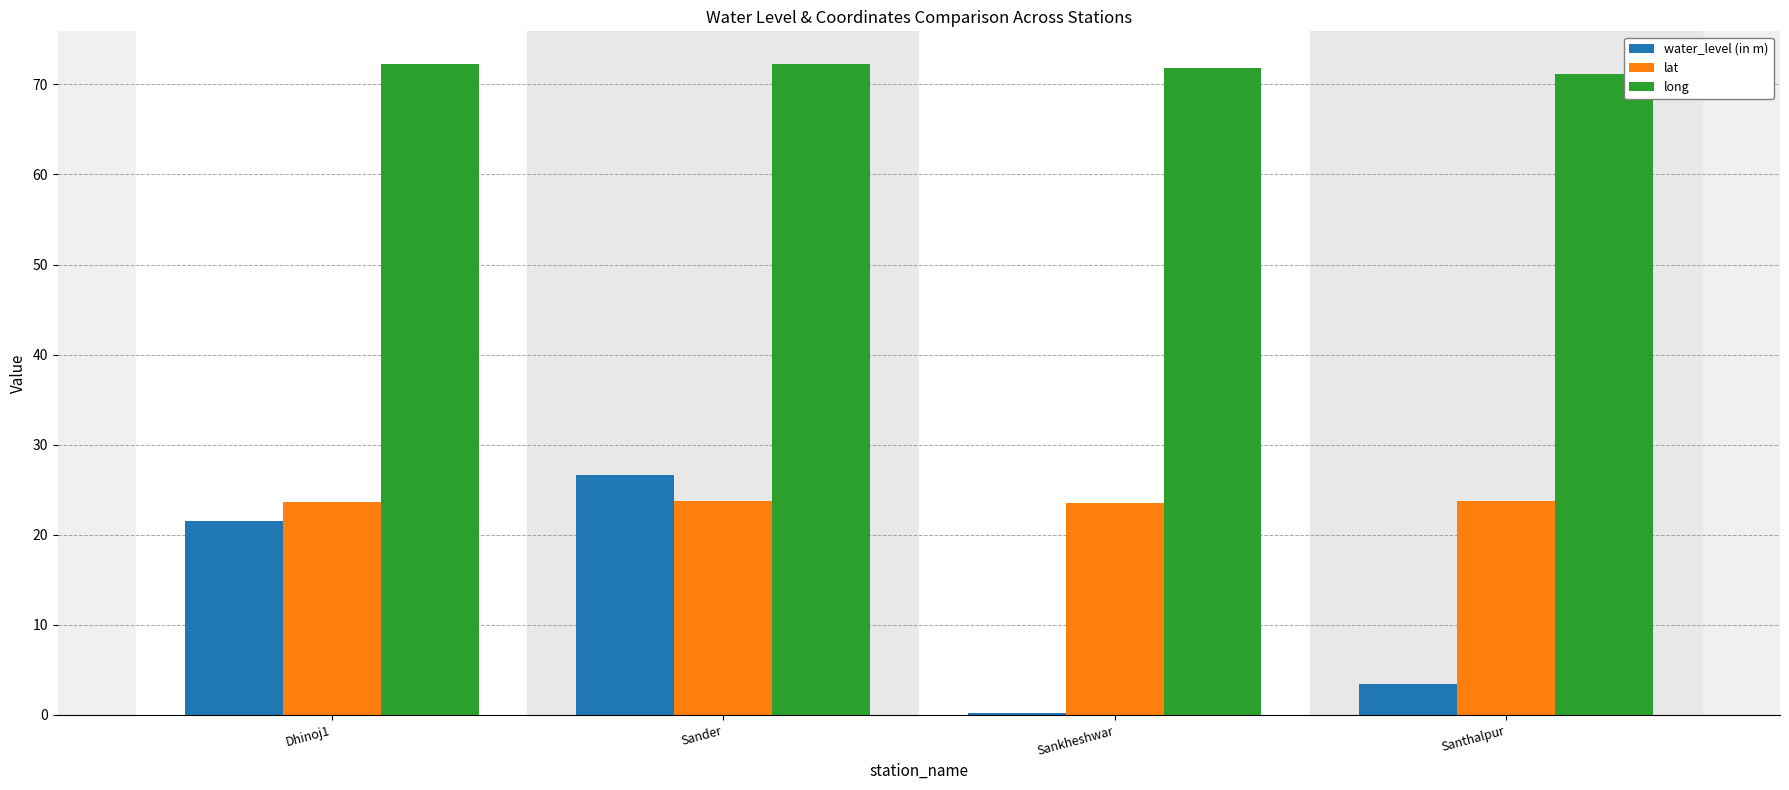

Which series changed the most between Sander and Sankheshwar?

water_level (in m)